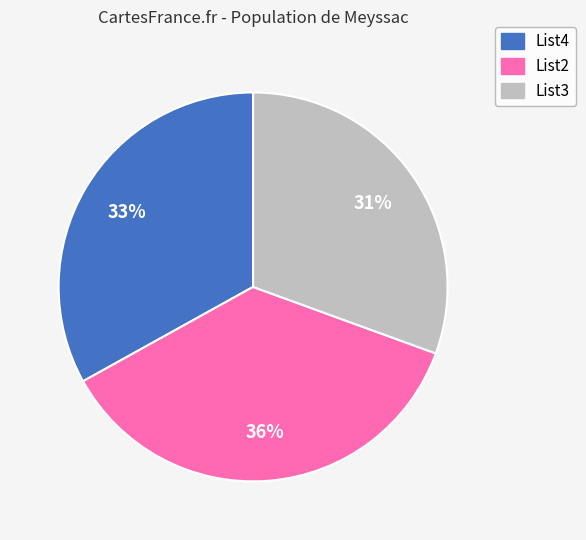

Which category has the biggest portion of the pie?

List2